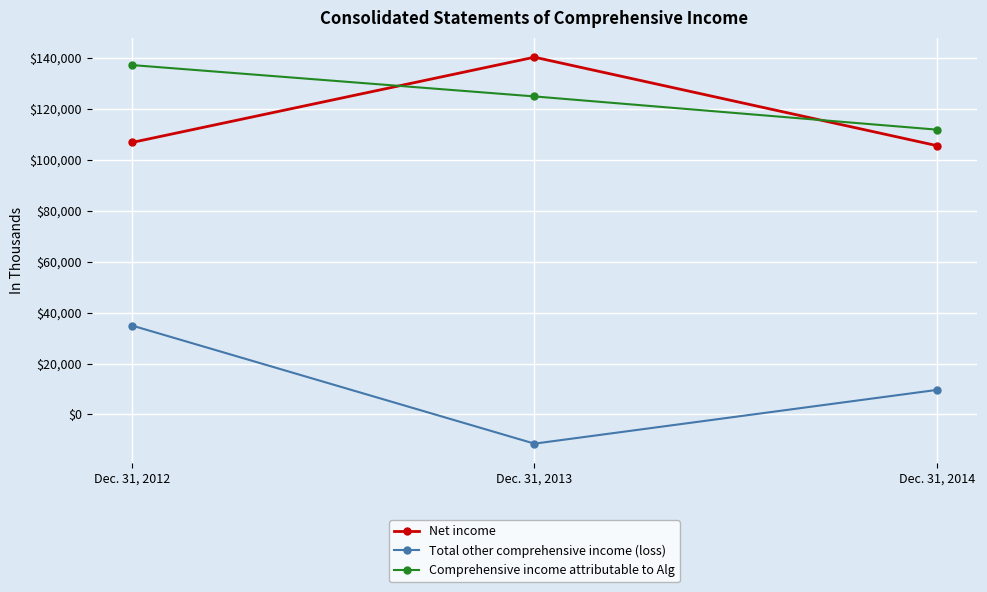

What is the value of the Net income point at the 2nd from the left?

140249